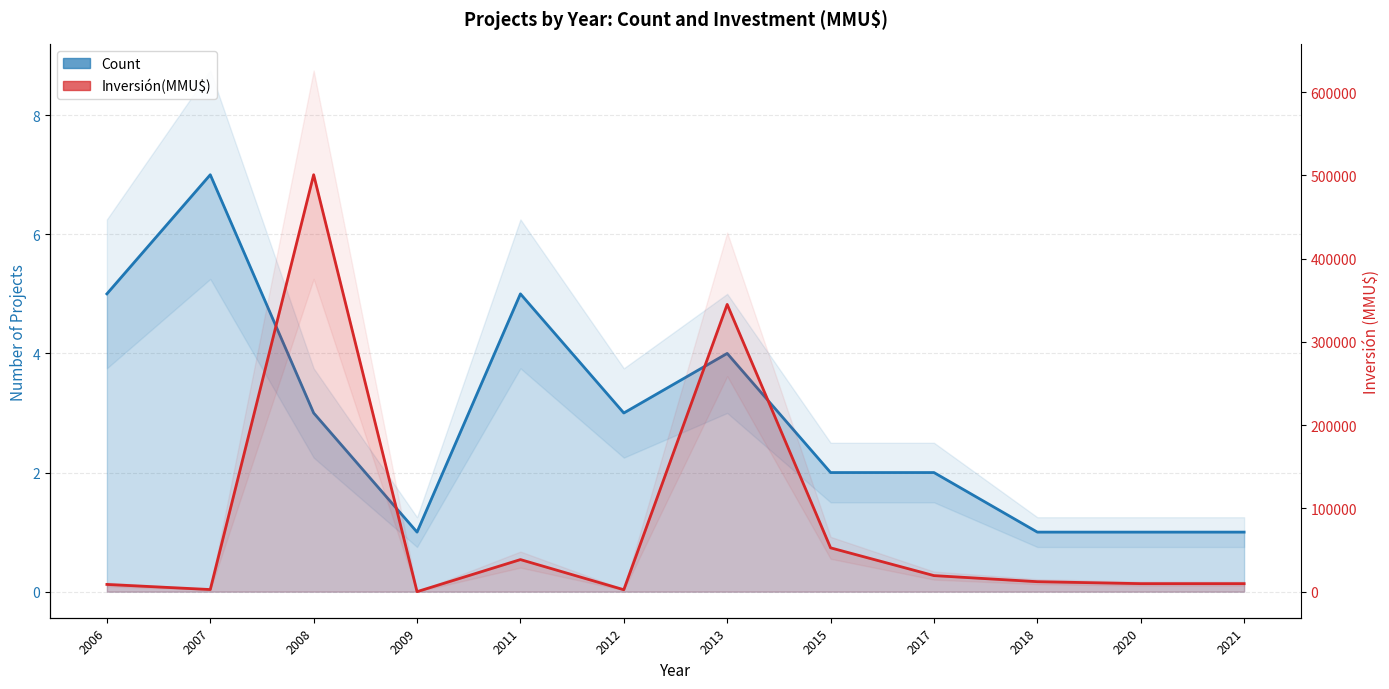

Is it true that Count equals 5 at 2006?

True